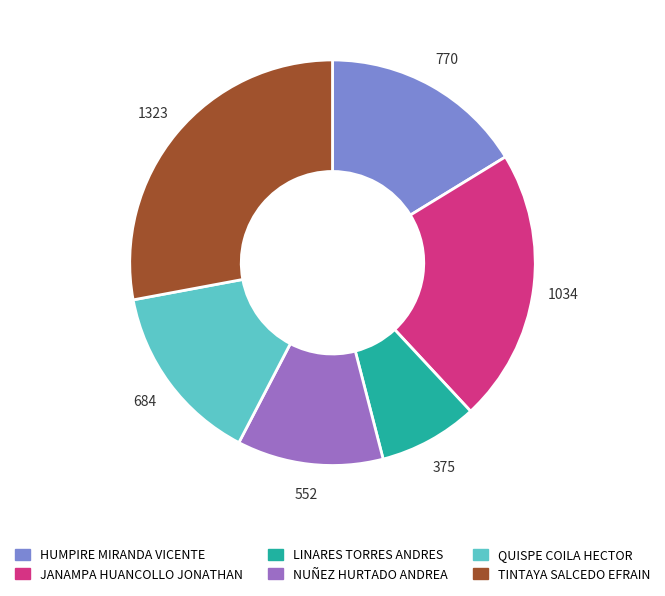

Rank the categories by value from highest to lowest.

TINTAYA SALCEDO EFRAIN, JANAMPA HUANCOLLO JONATHAN, HUMPIRE MIRANDA VICENTE, QUISPE COILA HECTOR, NUÑEZ HURTADO ANDREA, LINARES TORRES ANDRES